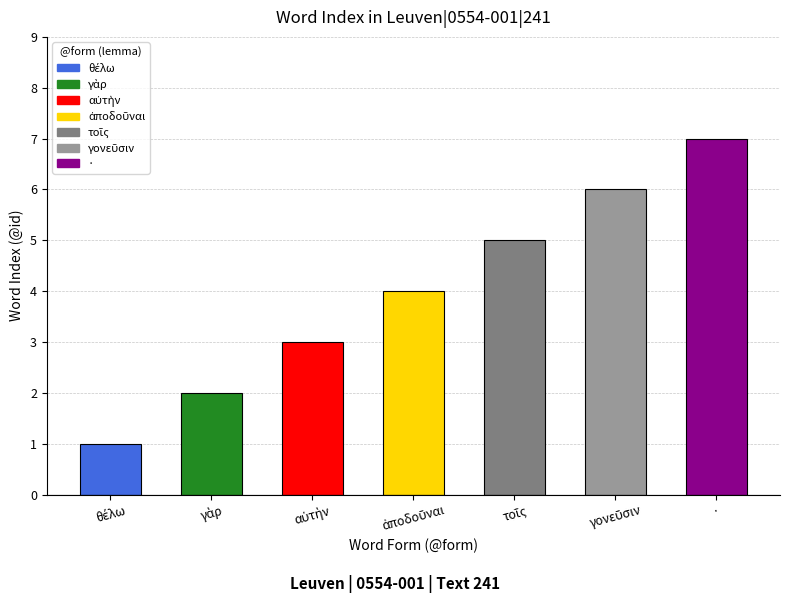

What is the value of the 2nd bar from the left?

2